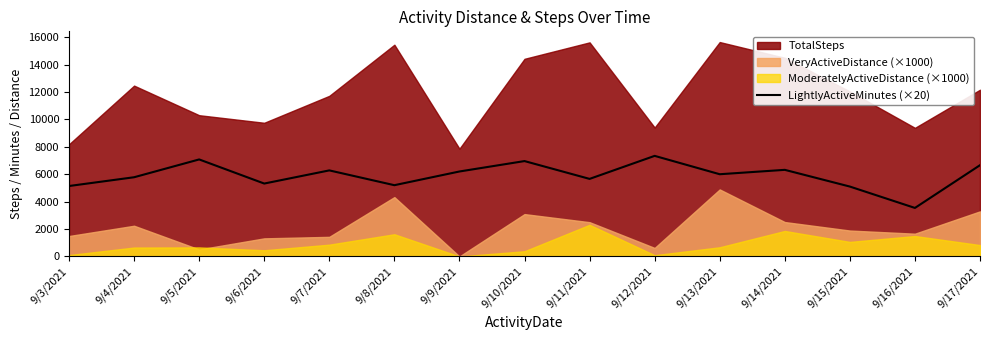

At which category does the chart reach its peak across all series?

9/12/2021